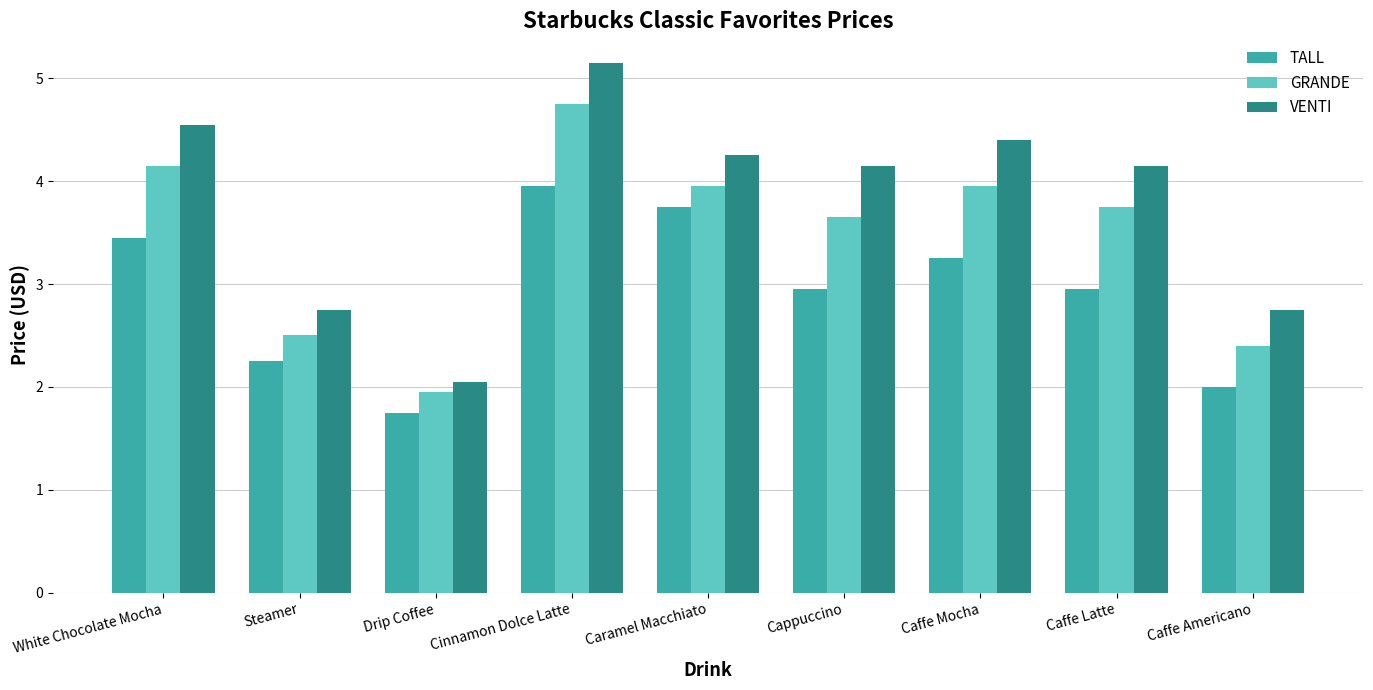

What is the sum of the VENTI values at Caffe Latte and Steamer?

6.9